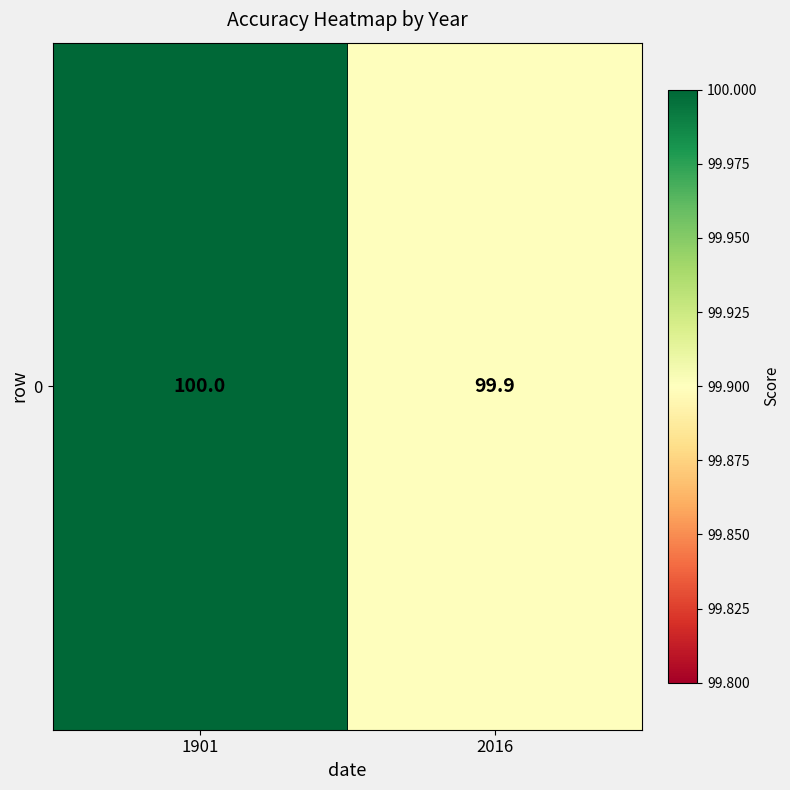

What is the greatest value displayed?

100.0